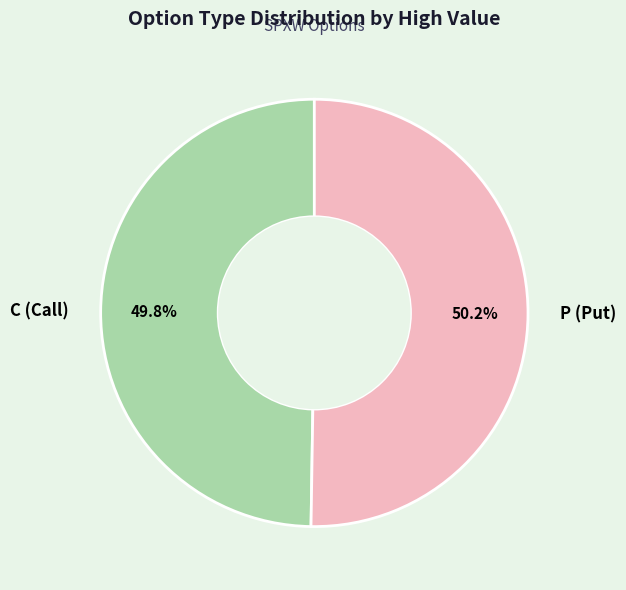

To the nearest percent, what is the combined percentage of C and P?

100%